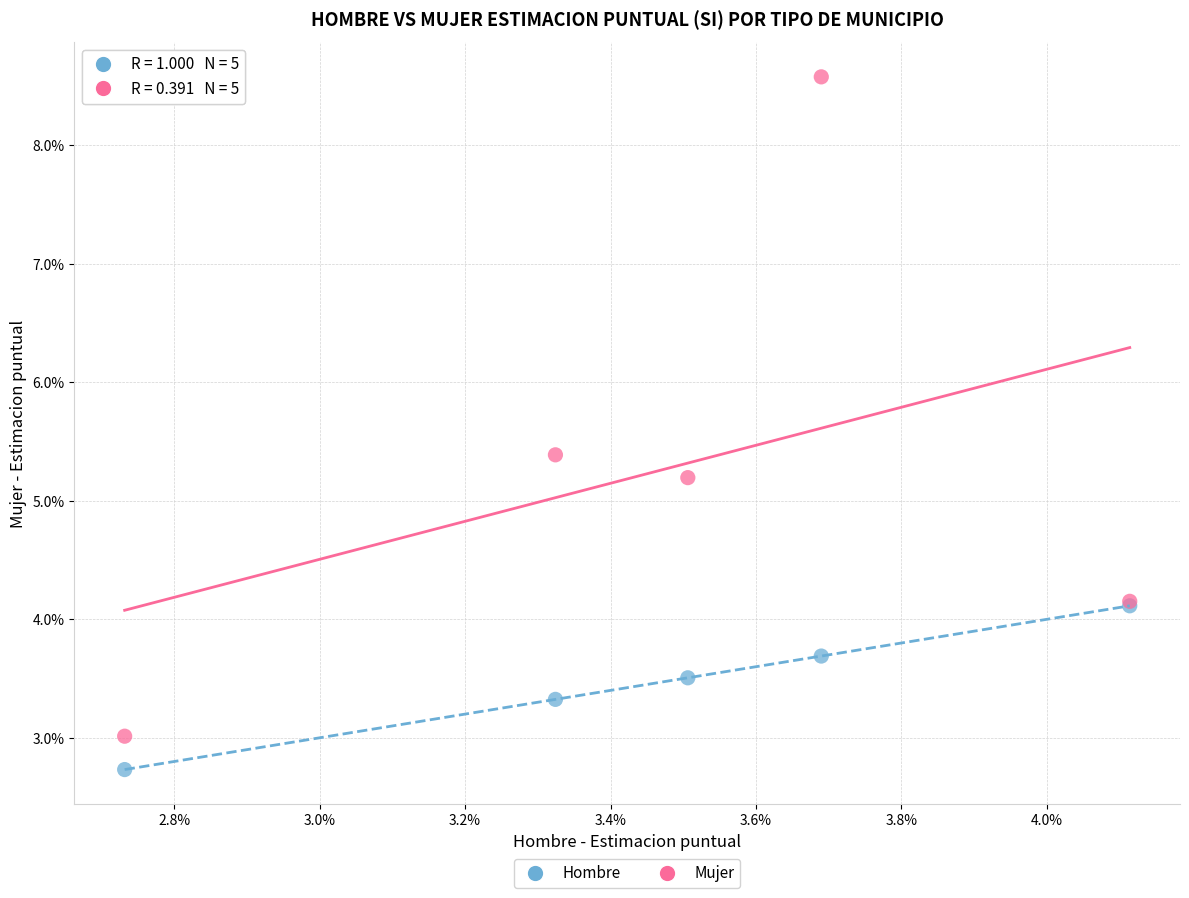

In the Mujer series, what Y value is closest to 5?

5.2